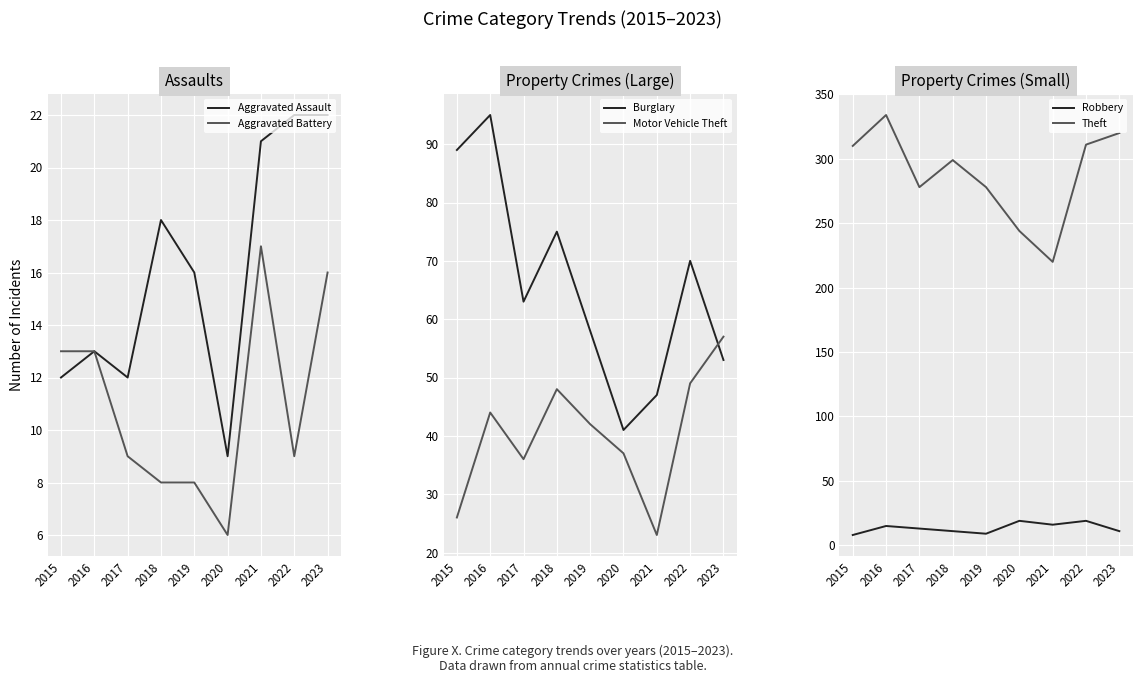

Reading left to right, list all the values displayed in this chart.

Aggravated Assault: 2015=12	2016=13	2017=12	2018=18	2019=16	2020=9	2021=21	2022=22	2023=22
Aggravated Battery: 2015=13	2016=13	2017=9	2018=8	2019=8	2020=6	2021=17	2022=9	2023=16
Burglary: 2015=89	2016=95	2017=63	2018=75	2019=58	2020=41	2021=47	2022=70	2023=53
Motor Vehicle Theft: 2015=26	2016=44	2017=36	2018=48	2019=42	2020=37	2021=23	2022=49	2023=57
Robbery: 2015=8	2016=15	2017=13	2018=11	2019=9	2020=19	2021=16	2022=19	2023=11
Theft: 2015=310	2016=334	2017=278	2018=299	2019=278	2020=244	2021=220	2022=311	2023=320